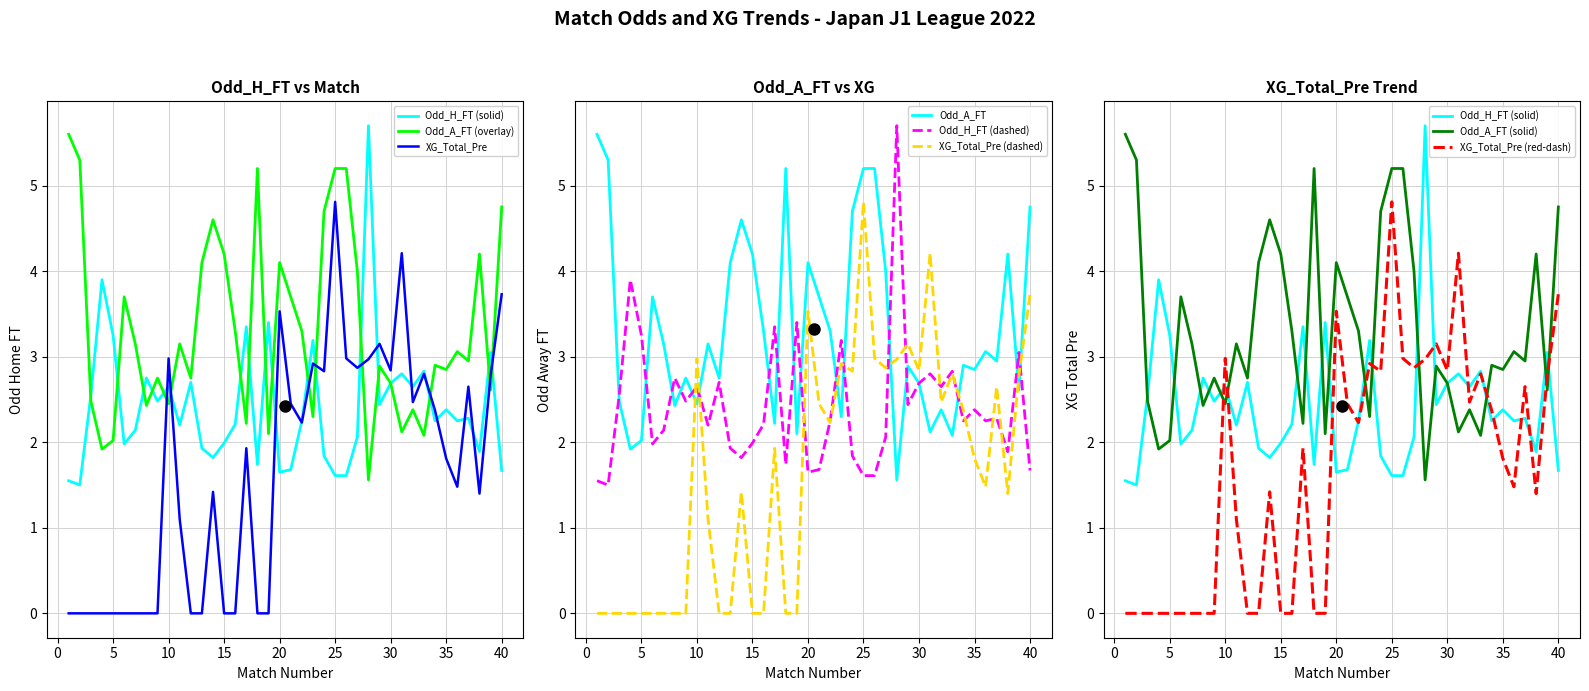

Is this an area chart (filled region under the line)?

No